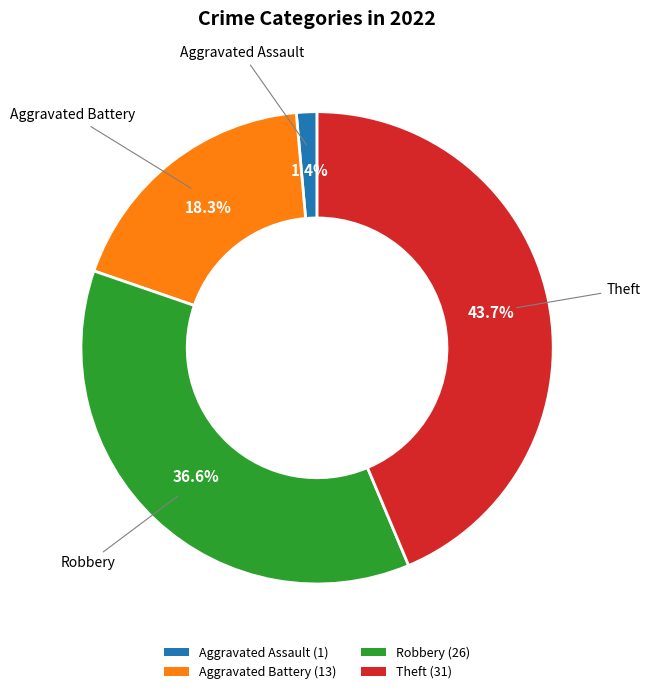

To the nearest percent, what is the difference between the largest and smallest slice percentages?

42%